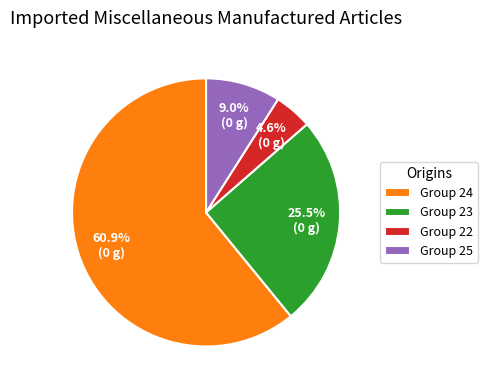

Count the number of slices in the pie.

4